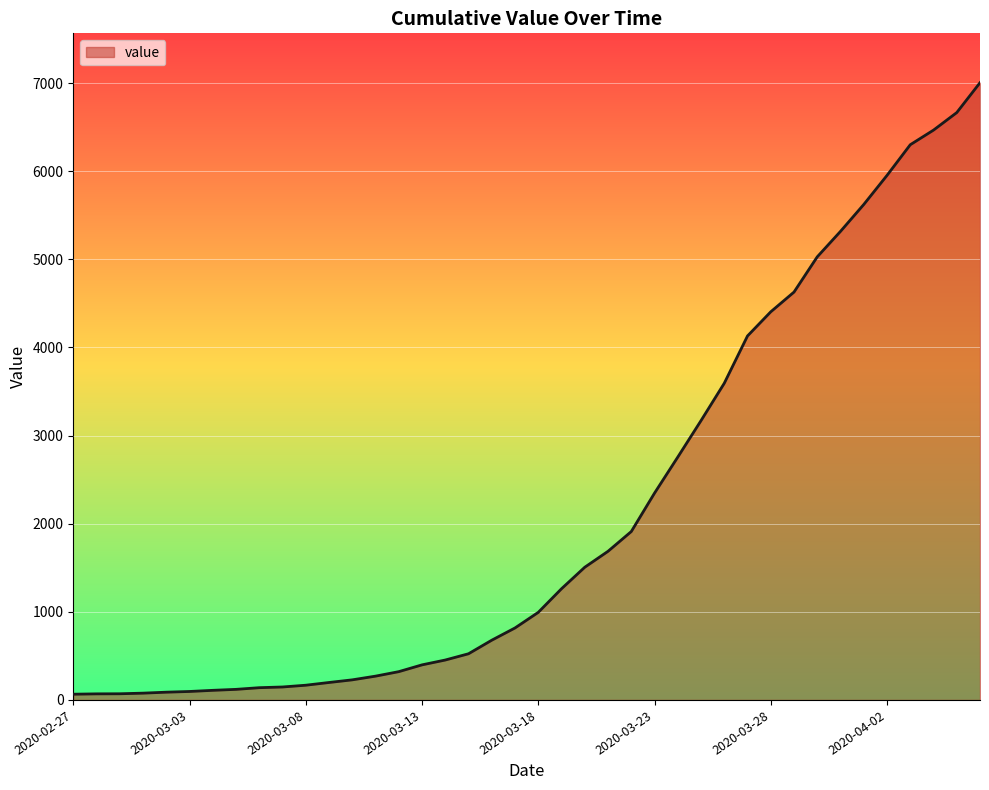

What is the difference between the maximum and minimum values?

6940